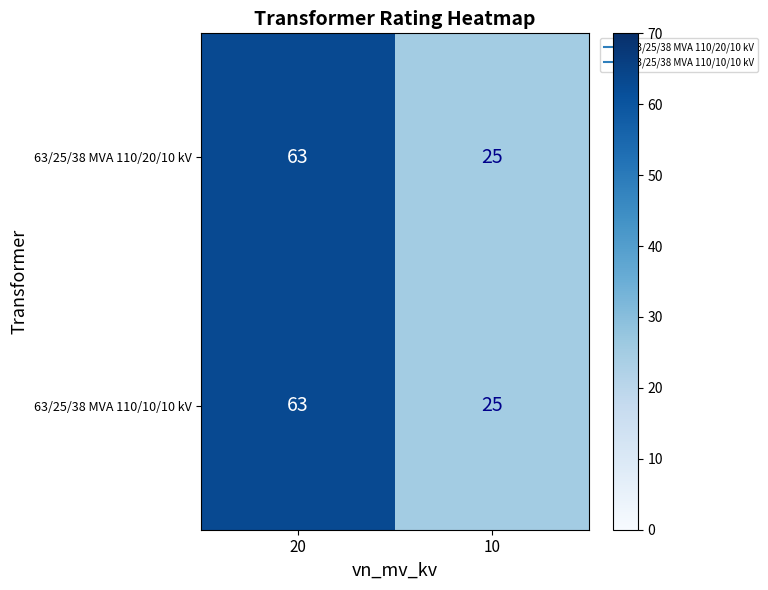

Reading left to right, what are all the values shown in this chart?

63/25/38 MVA 110/20/10 kV: 63	25
63/25/38 MVA 110/10/10 kV: 63	25